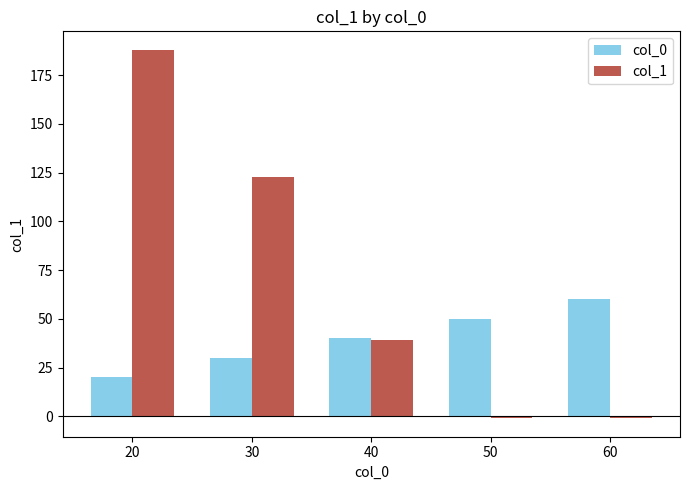

Between 30 and 50, which series saw the biggest shift?

col_1